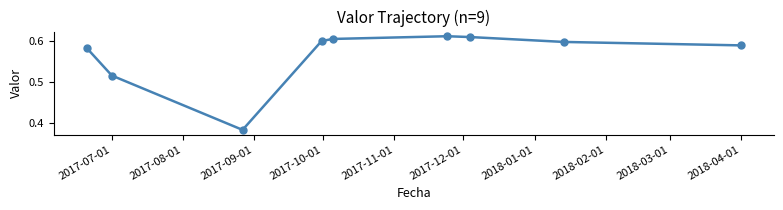

True or false: the data has more than 1 interior local peaks.

False